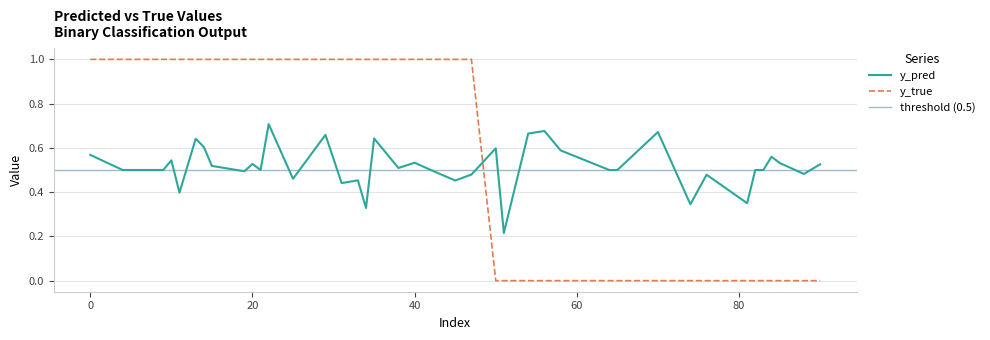

Is the value of y_true at 84 greater than the value of y_pred at 15?

No